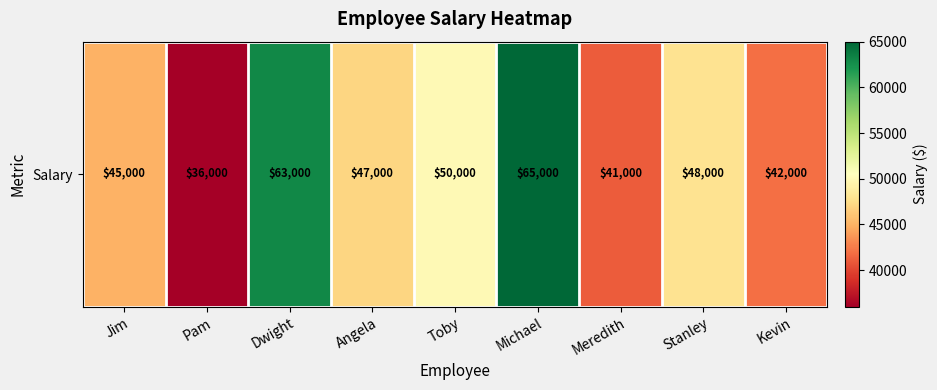

Rank the categories by value from highest to lowest.

Michael, Dwight, Toby, Stanley, Angela, Jim, Kevin, Meredith, Pam